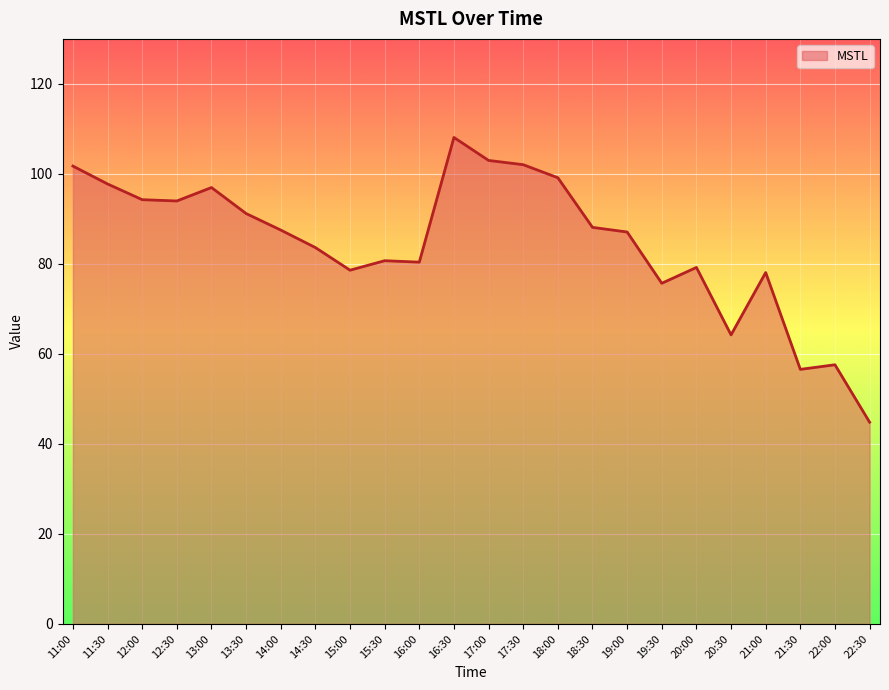

The value at 16:00 is 133.2. True or false?

False